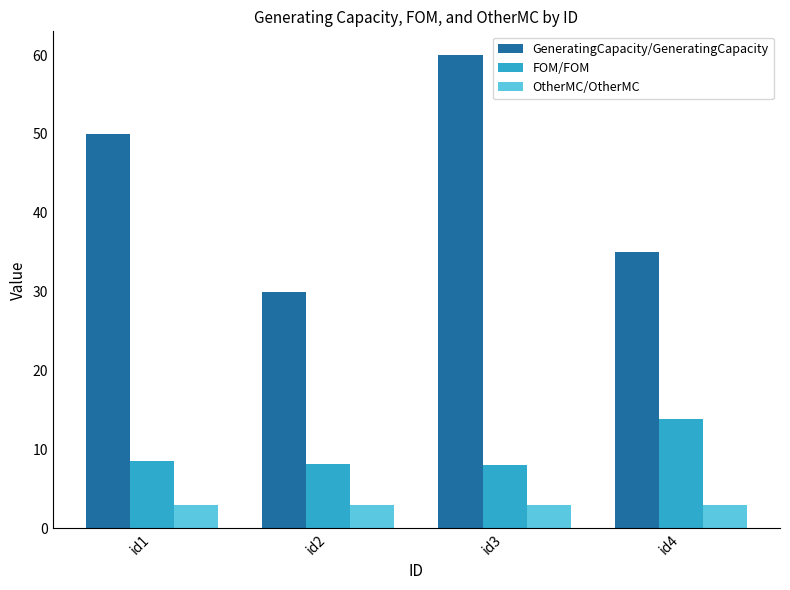

At how many categories does at least one series exceed 52?

1